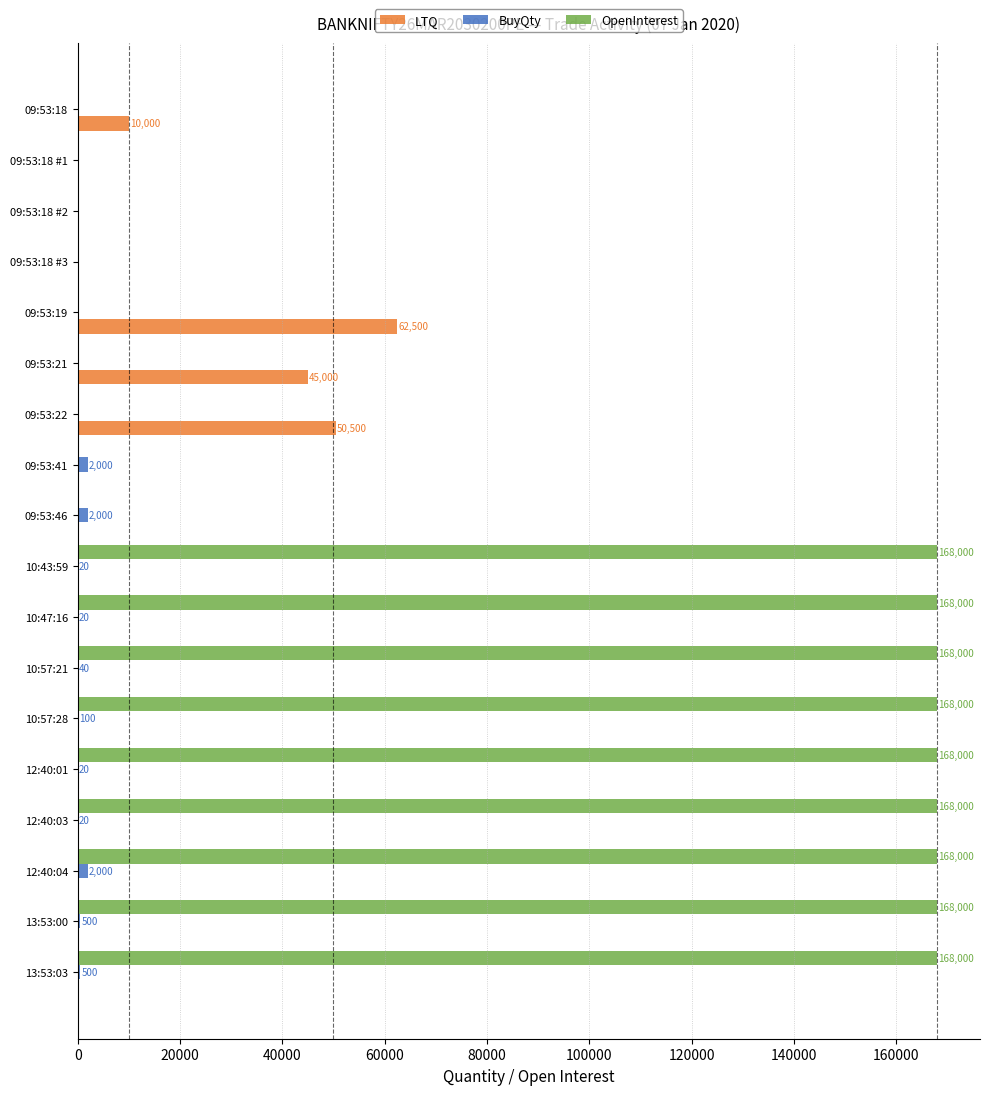

What is the maximum value for BuyQty?

2000